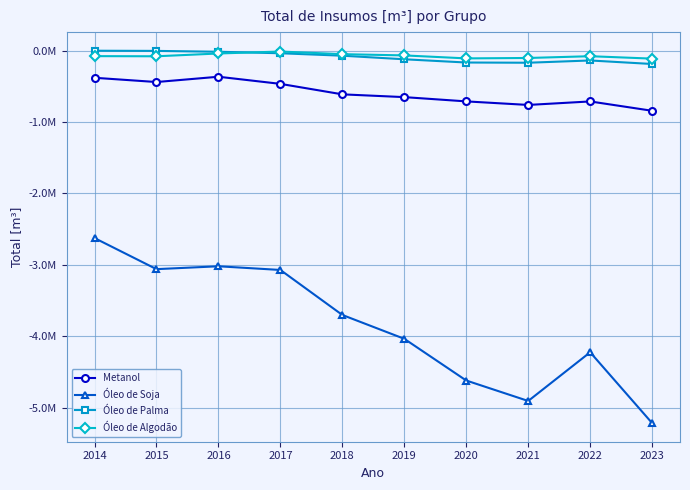

What is the maximum value shown in the chart?

-1026.3